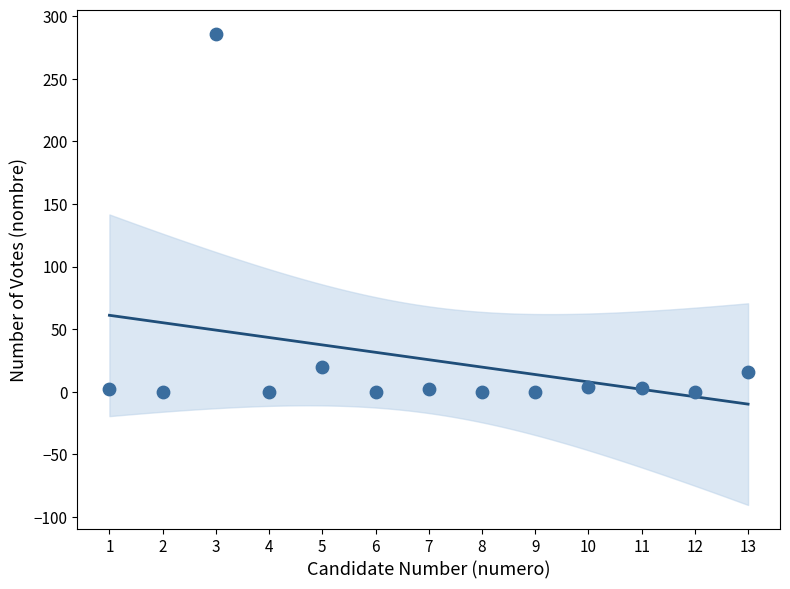

What is the range of X values (max minus min)?

12